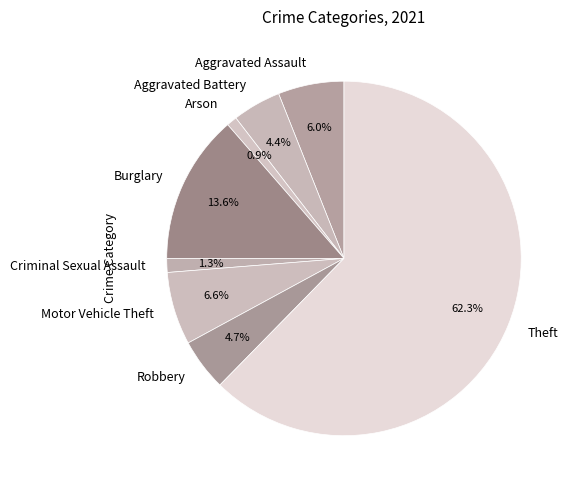

Is it true that Aggravated Assault is 16% of the pie?

False